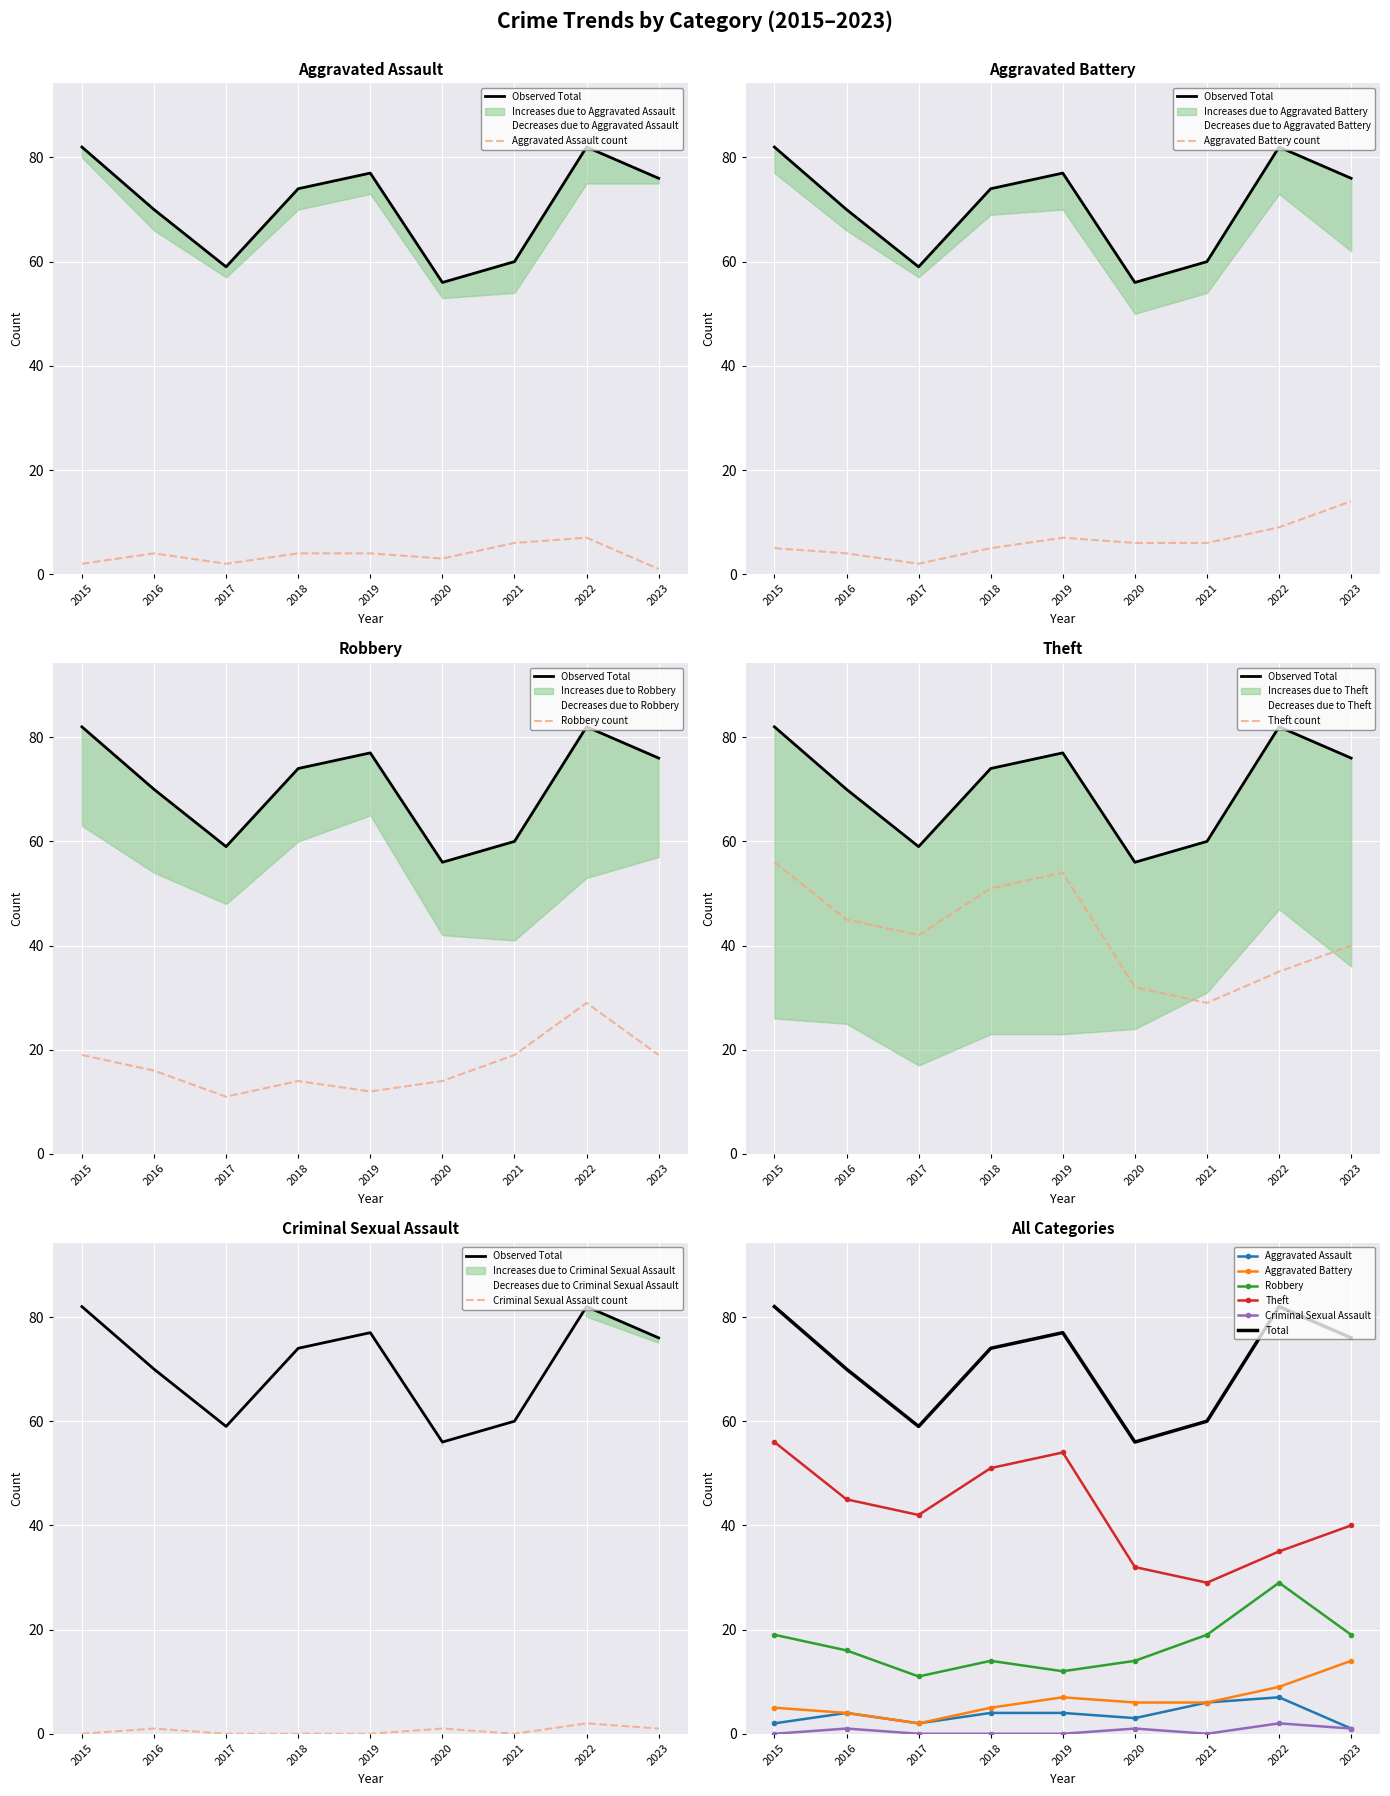

Where is the first local minimum for Aggravated Assault?

2017